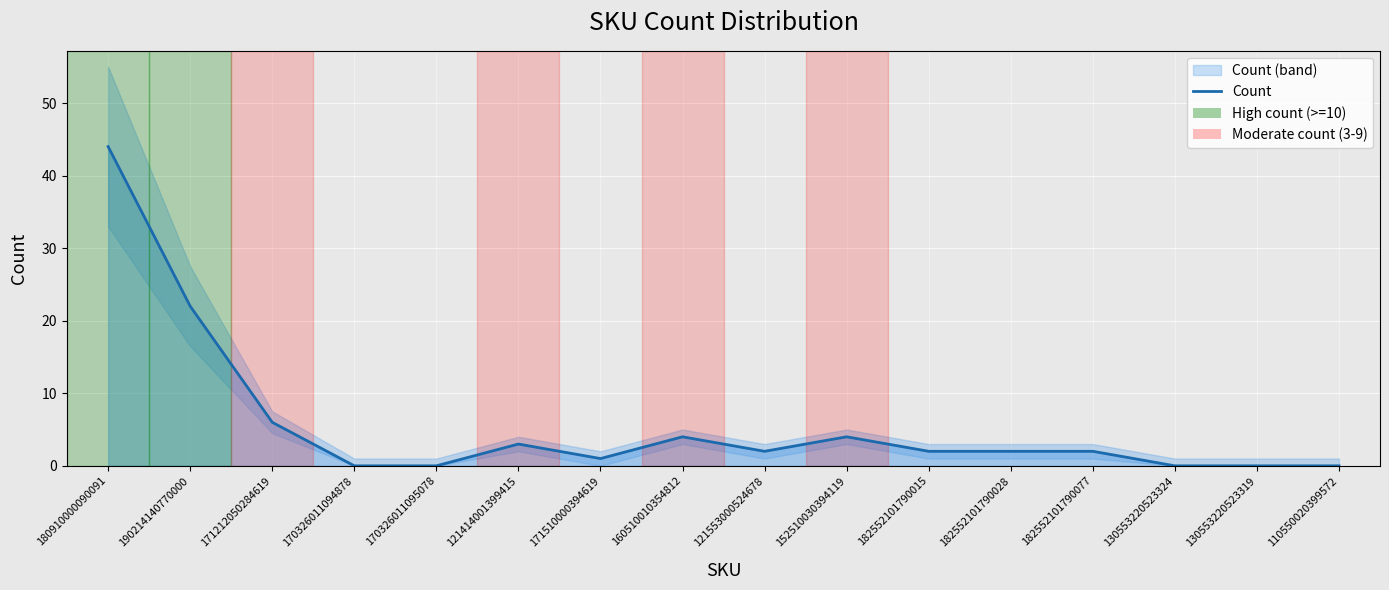

Reading right to left, list all the values displayed in this chart.

110550020399572=0	130553220523319=0	130553220523324=0	182552101790077=2	182552101790028=2	182552101790015=2	152510030394119=4	121553000524678=2	160510010354812=4	171510000394619=1	121414001399415=3	170326011095078=0	170326011094878=0	171212050284619=6	190214140770000=22	180910000090091=44